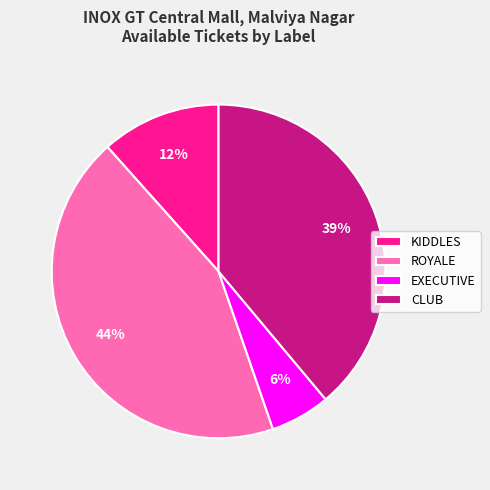

Which slice is the largest?

ROYALE